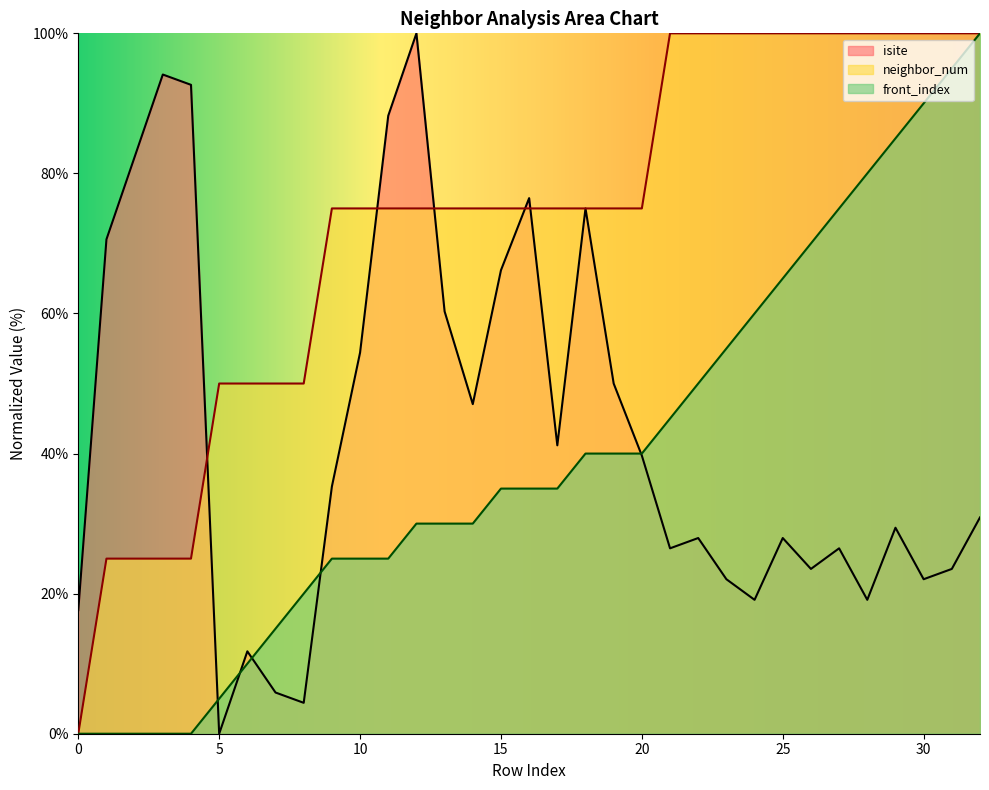

After their last crossing, which series has the higher values: front_index or isite?

front_index